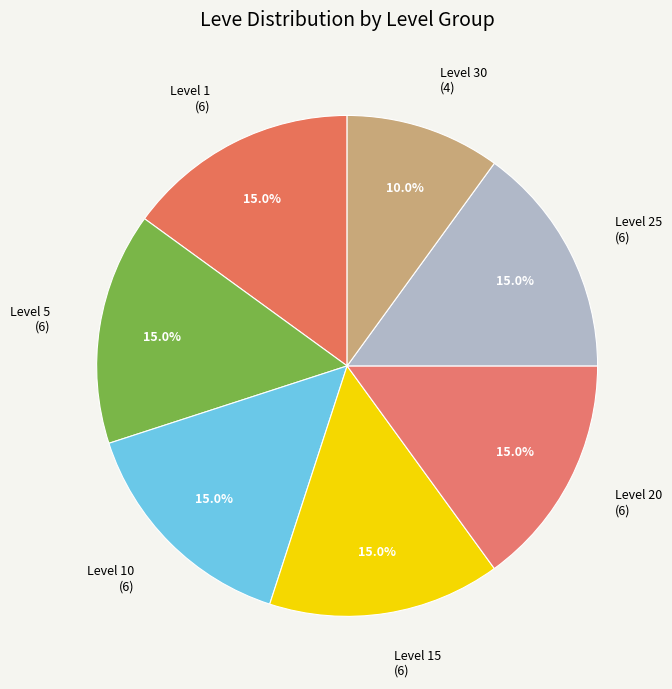

What is the ratio of the value at Level 10 (6) to the value at Level 20 (6)?

1.0